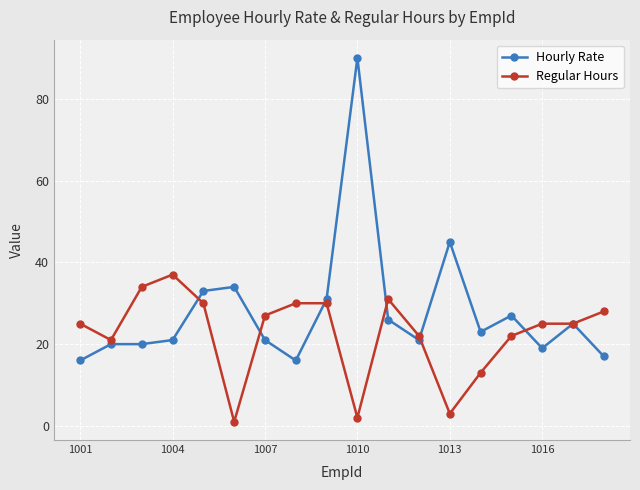

Rank the series by their average value, from highest to lowest.

Hourly Rate, Regular Hours